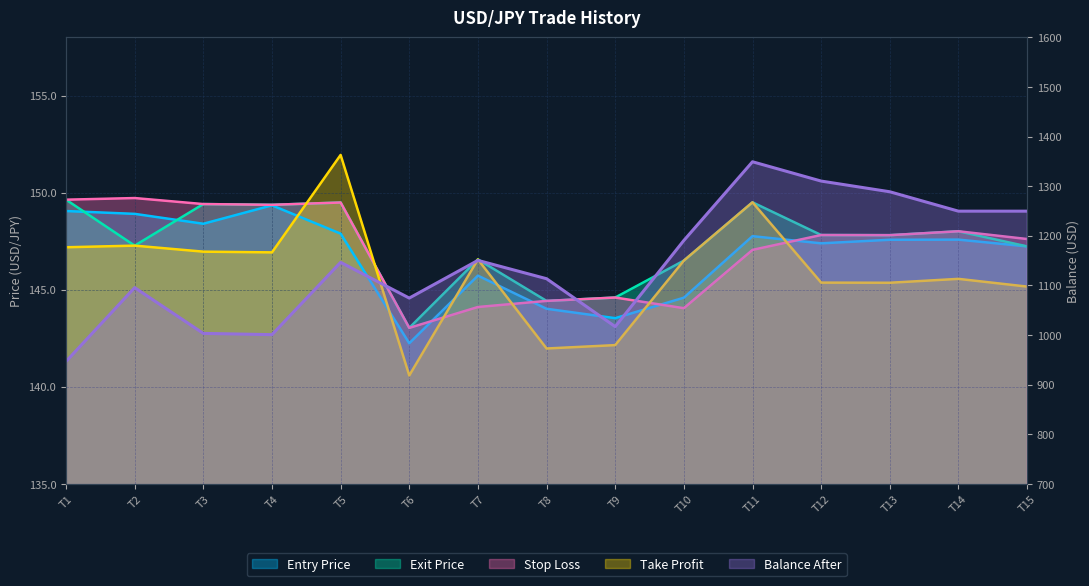

What is the spread (max minus min) of values at T2?

948.3